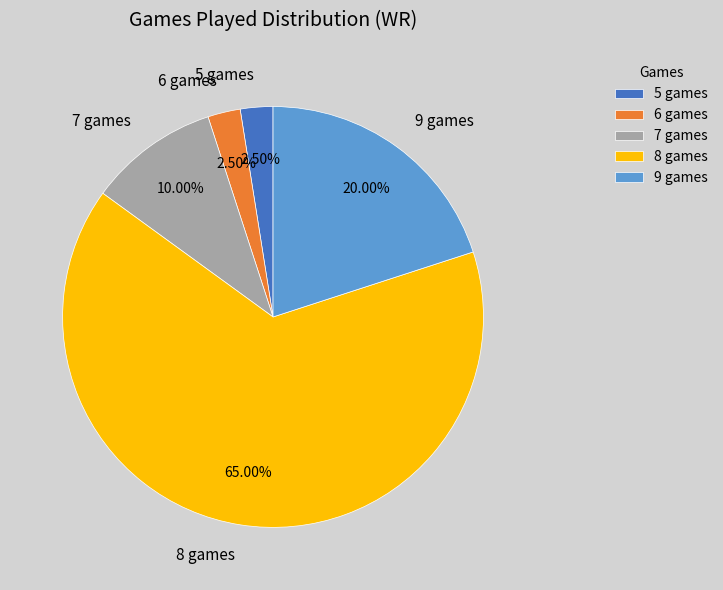

Is the sum of 8 games and 6 games greater than half?

Yes